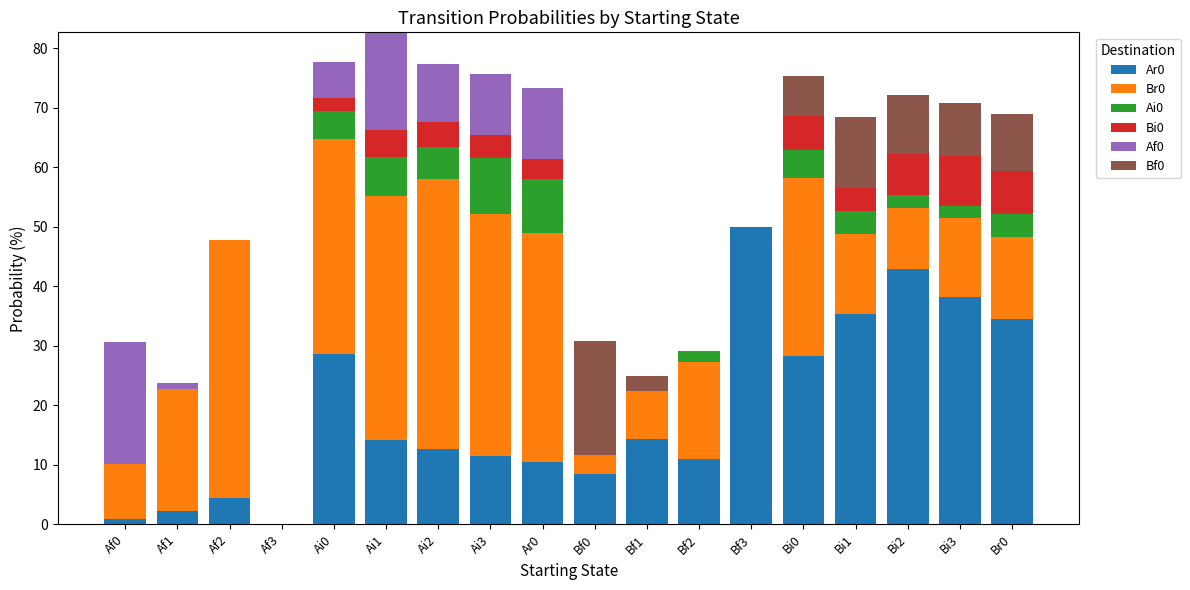

Is it true that Ar0 equals 38.2 at Bi3?

True